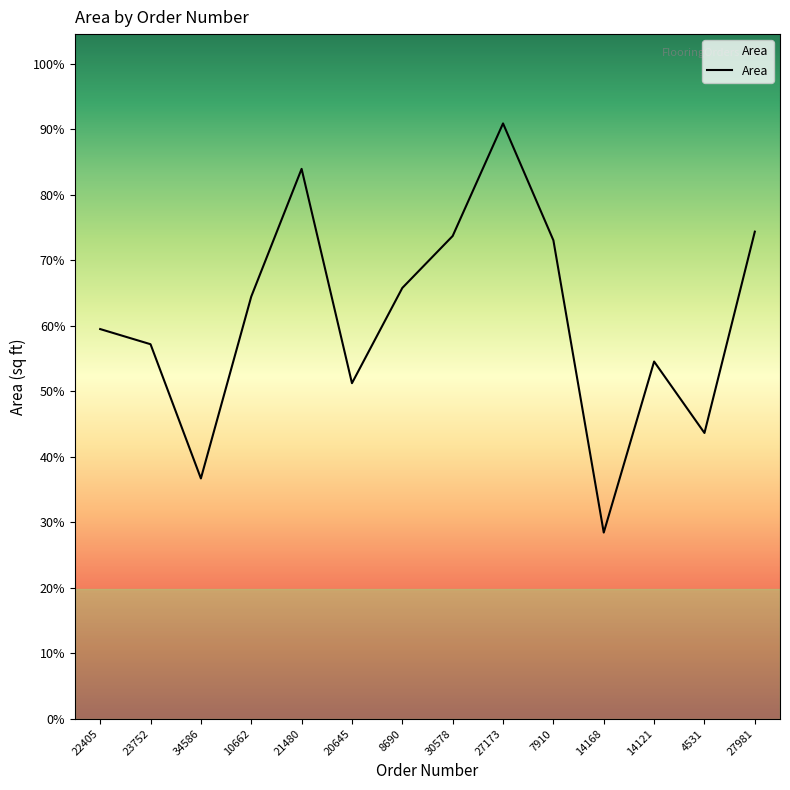

Is this an area chart (filled region under the line)?

Yes